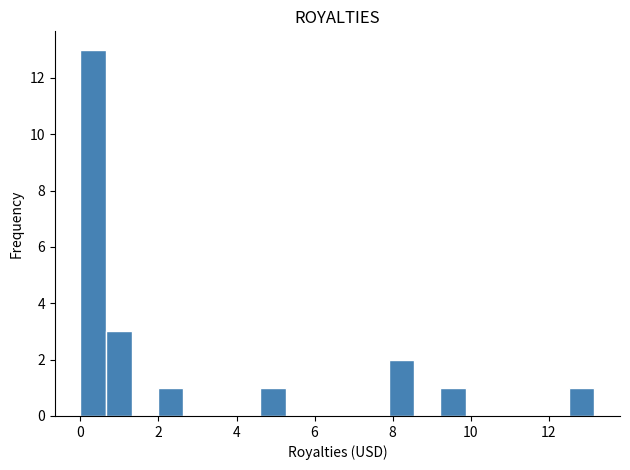

Around what value on the x-axis is the tallest bar? Give the approximate position of its centre, as read against the axis.

0.4